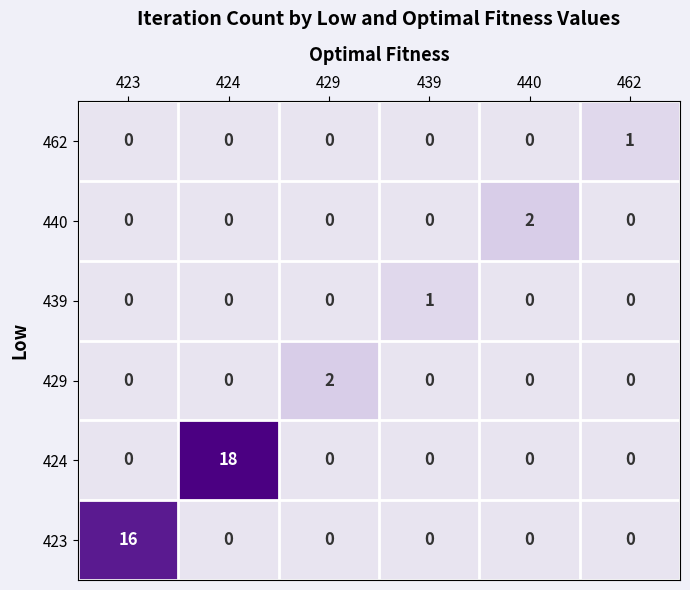

Which series has the widest spread of values?

424